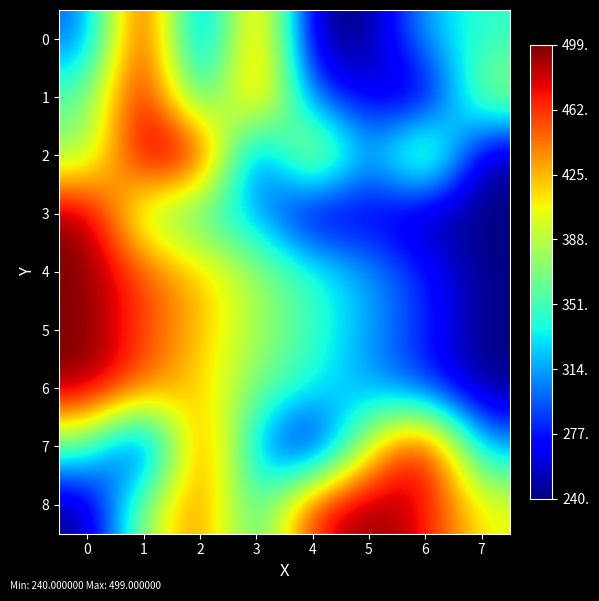

Between 6 and 2, which is larger?

2